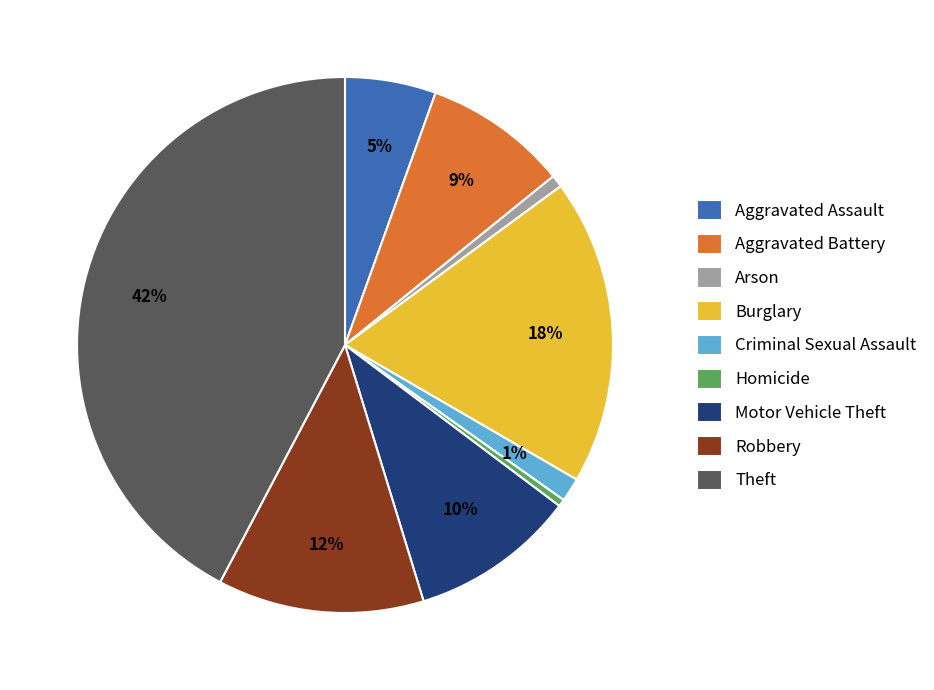

Combined, do Aggravated Assault and Criminal Sexual Assault account for over 50%?

No